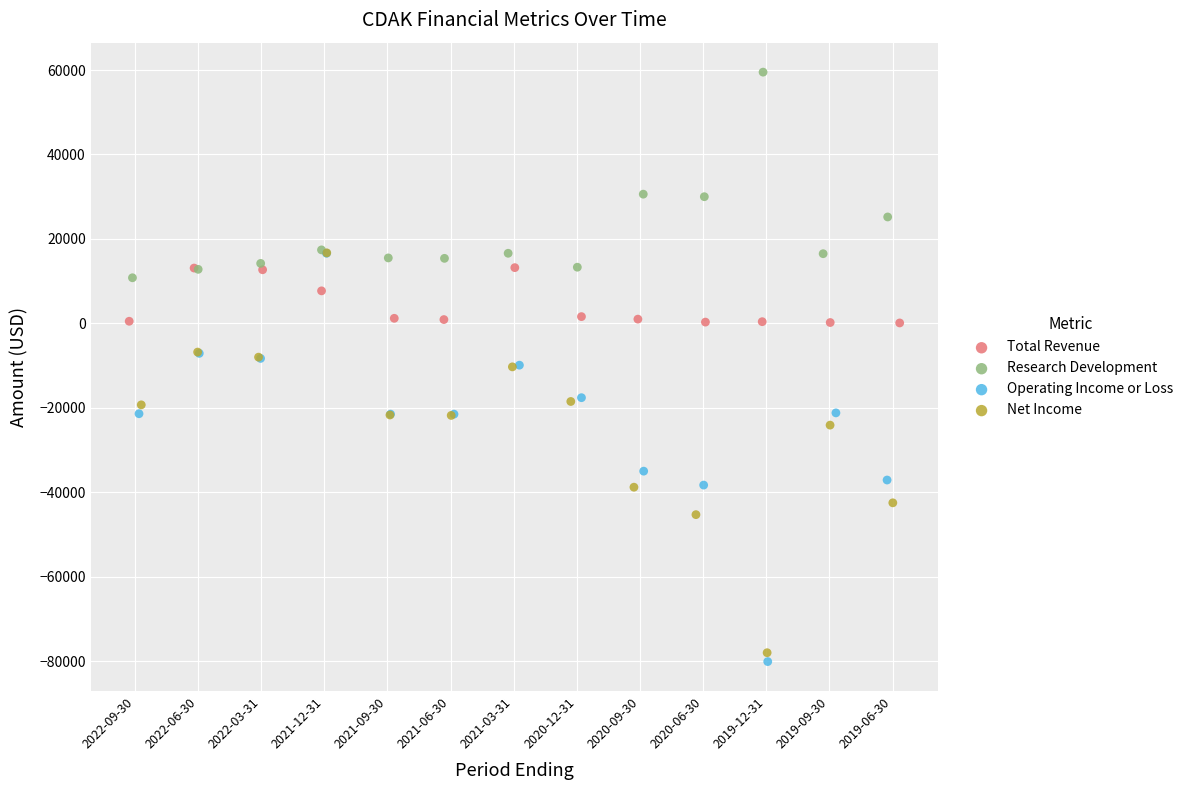

What are all the series names shown in the legend?

Total Revenue, Research Development, Operating Income or Loss, Net Income